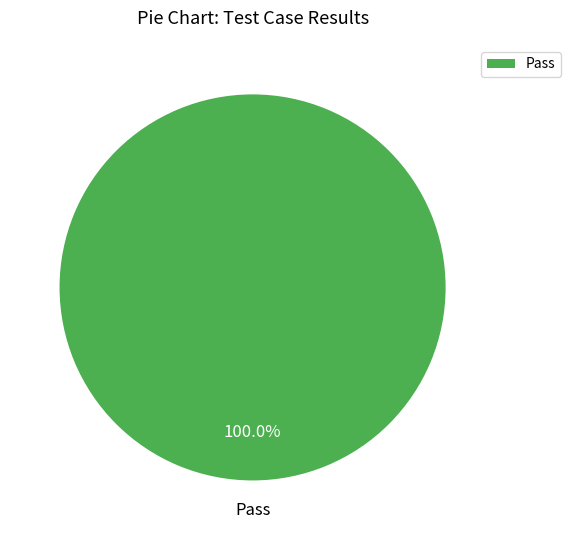

Does any single category account for the majority?

Yes